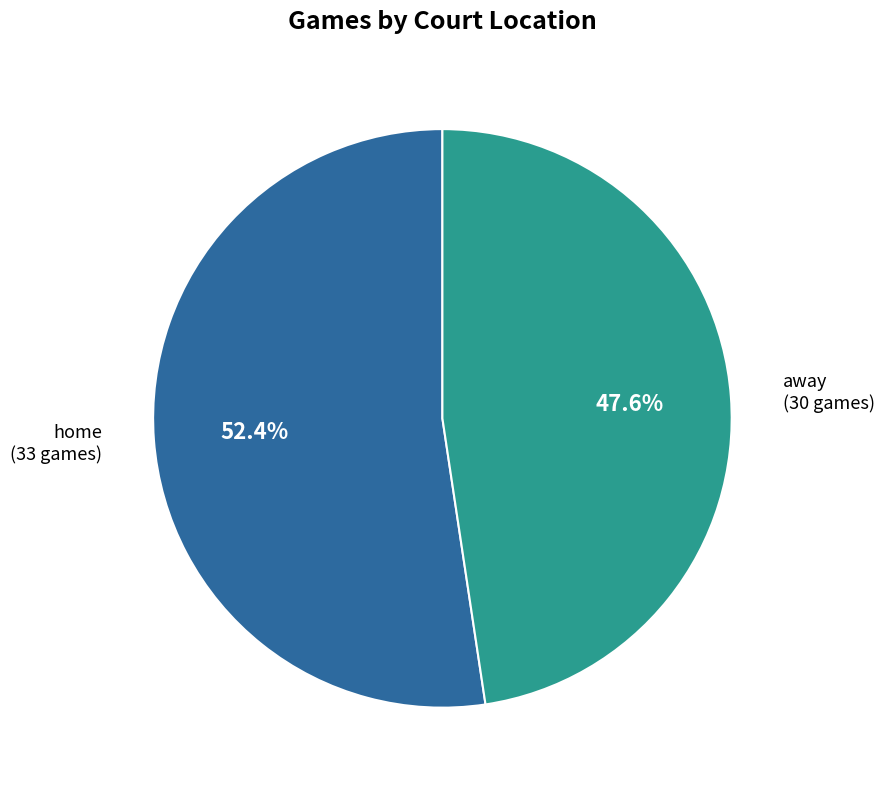

Is there any slice that represents more than half of the pie?

Yes